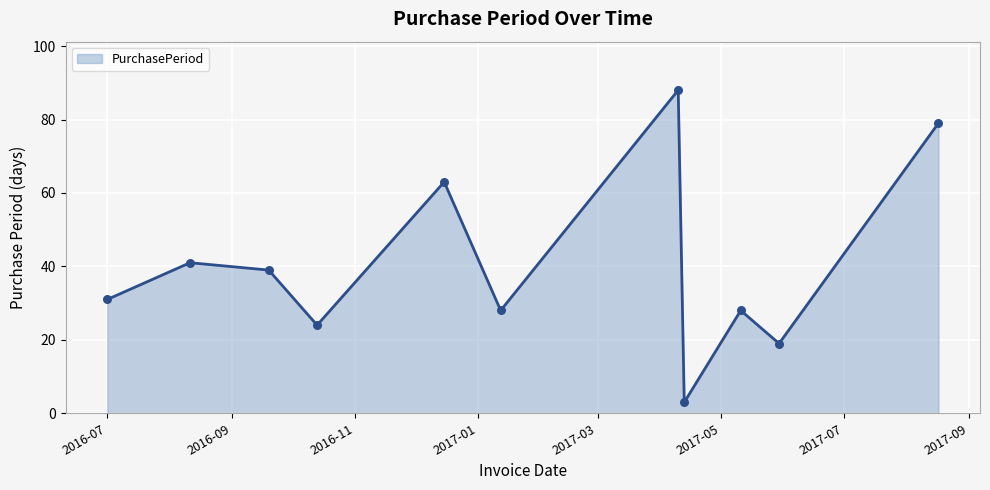

What is the difference between the maximum and minimum values?

85